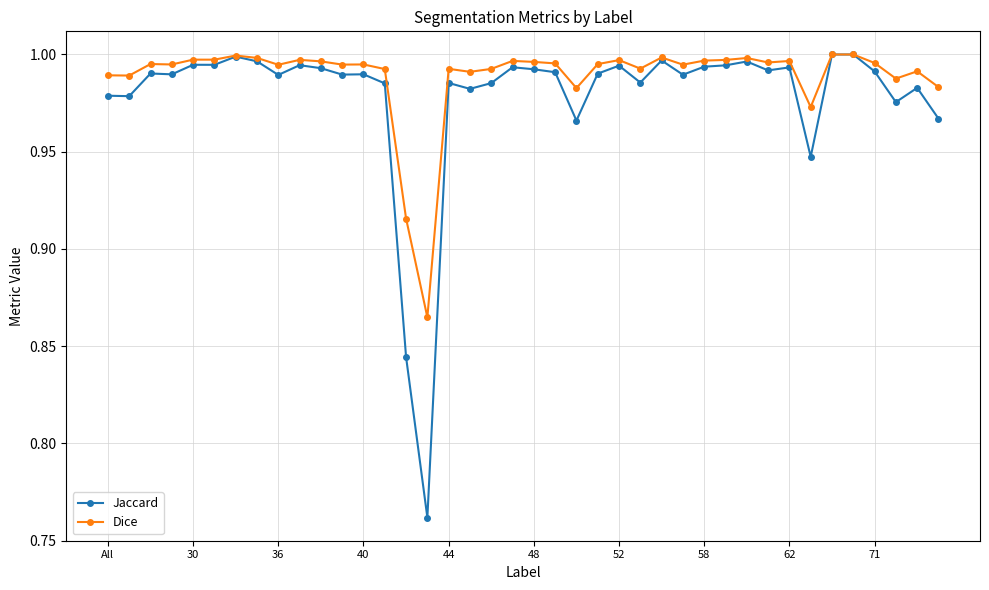

Which series has the largest range (max minus min)?

Jaccard